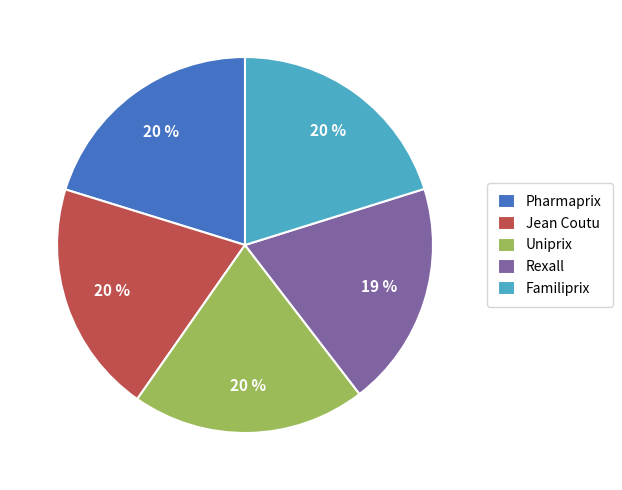

Which category has the smallest portion of the pie?

Rexall